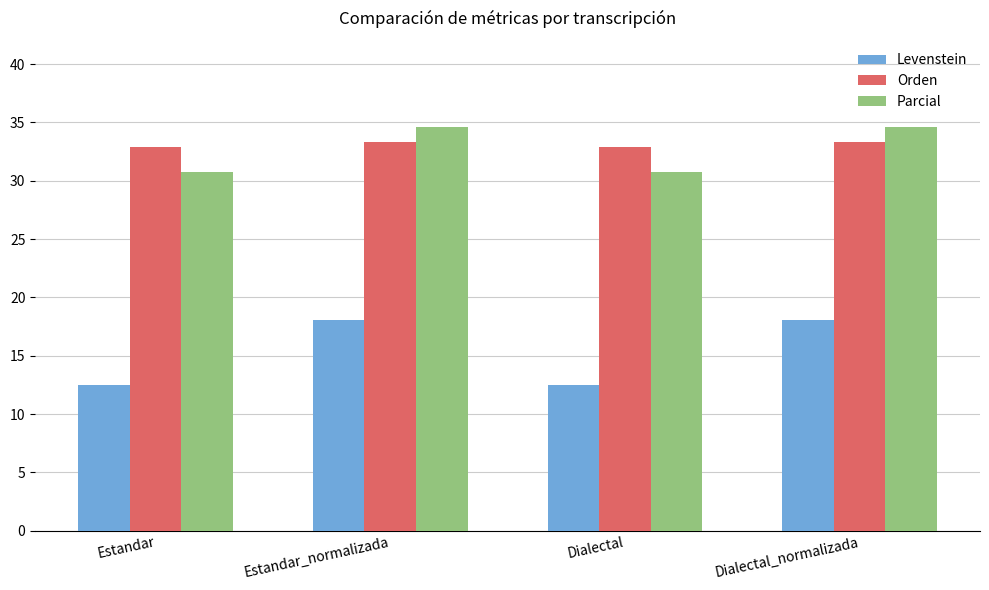

Is it true that Orden equals 17.7 at Dialectal?

False